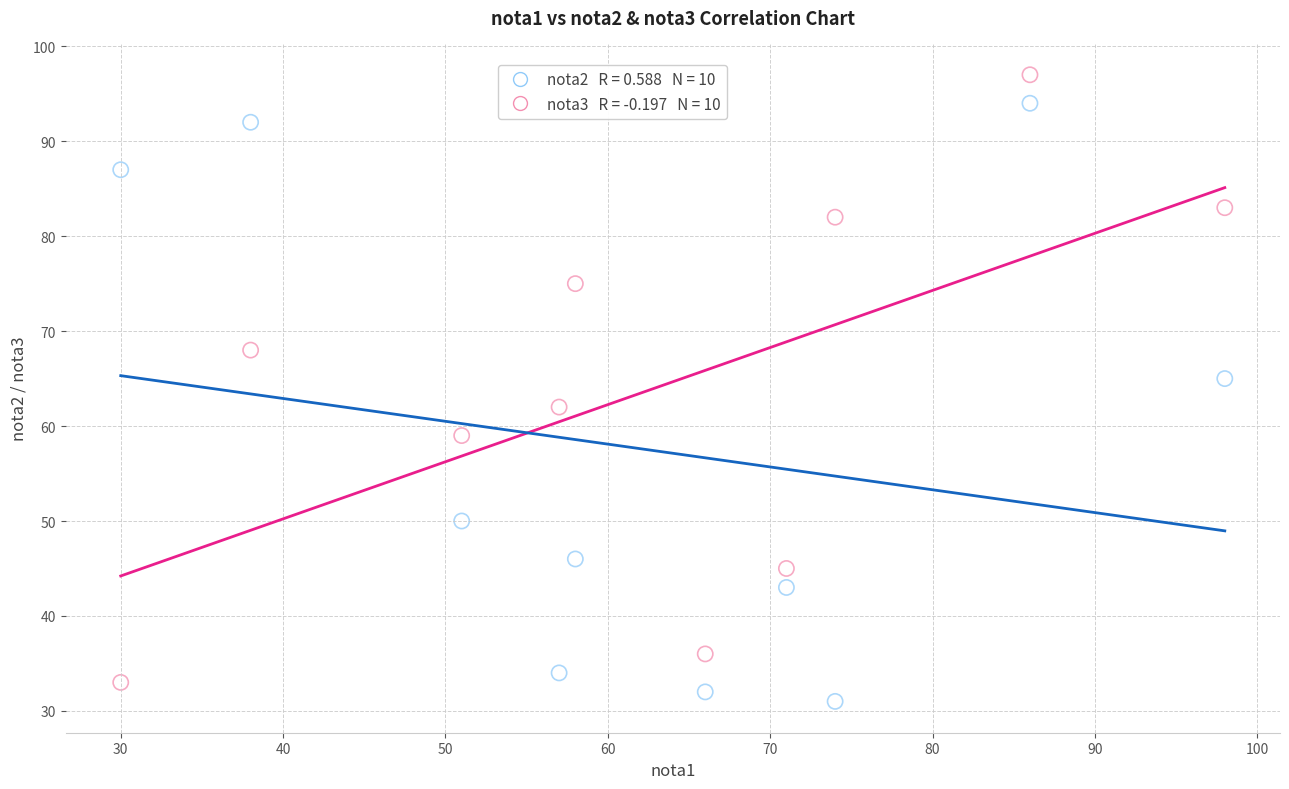

Across all data points, what is the range of Y values (max minus min)?

66